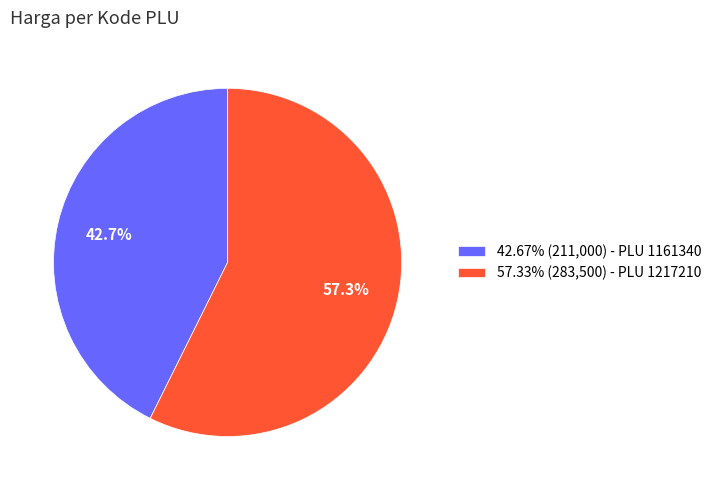

How many slices are in this pie chart?

2